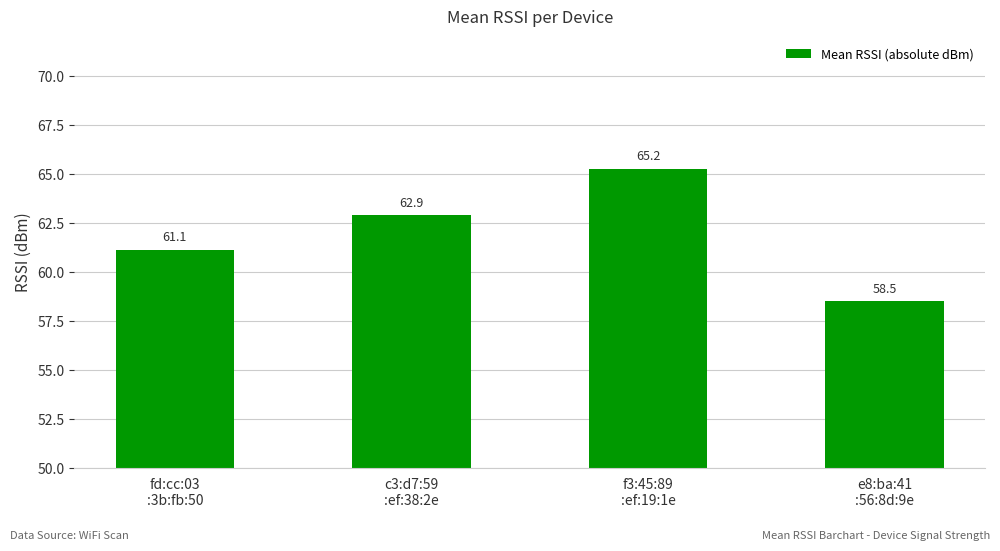

How many bars are there in total?

4